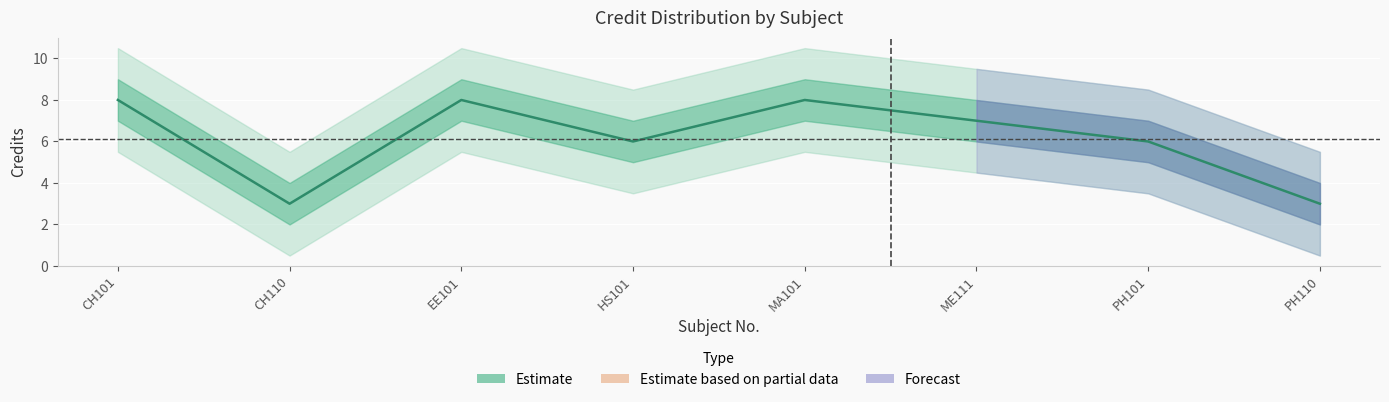

What is the minimum value shown in the chart?

3